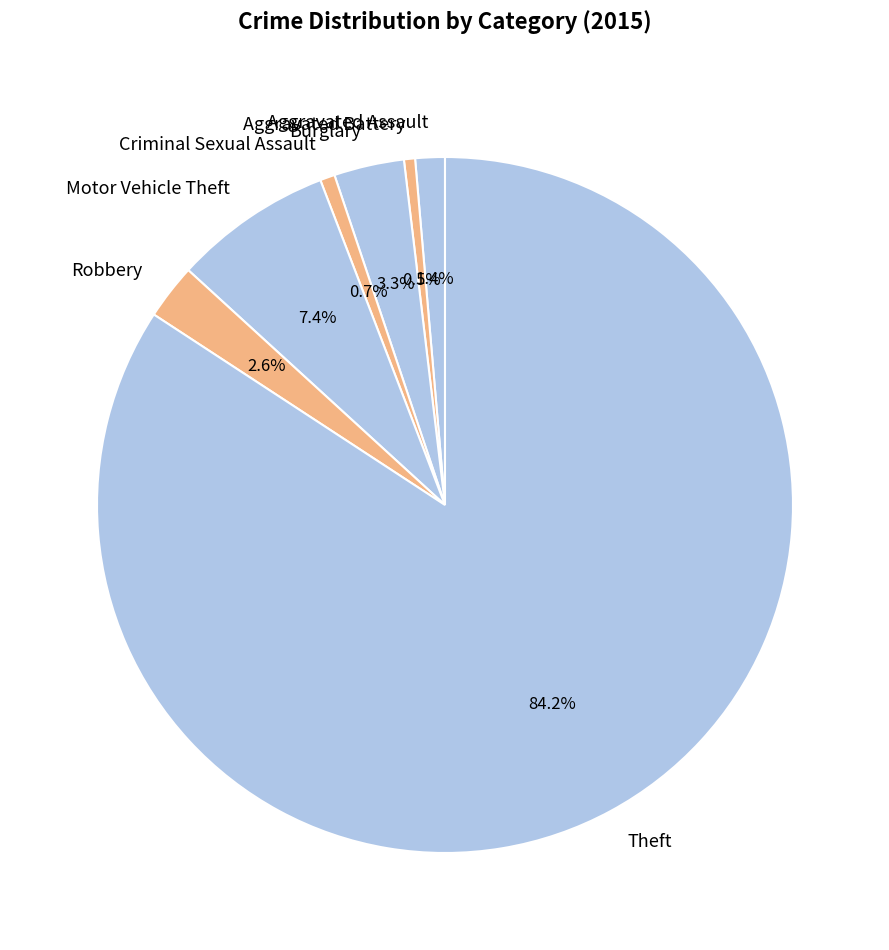

Which category accounts for the majority?

Theft